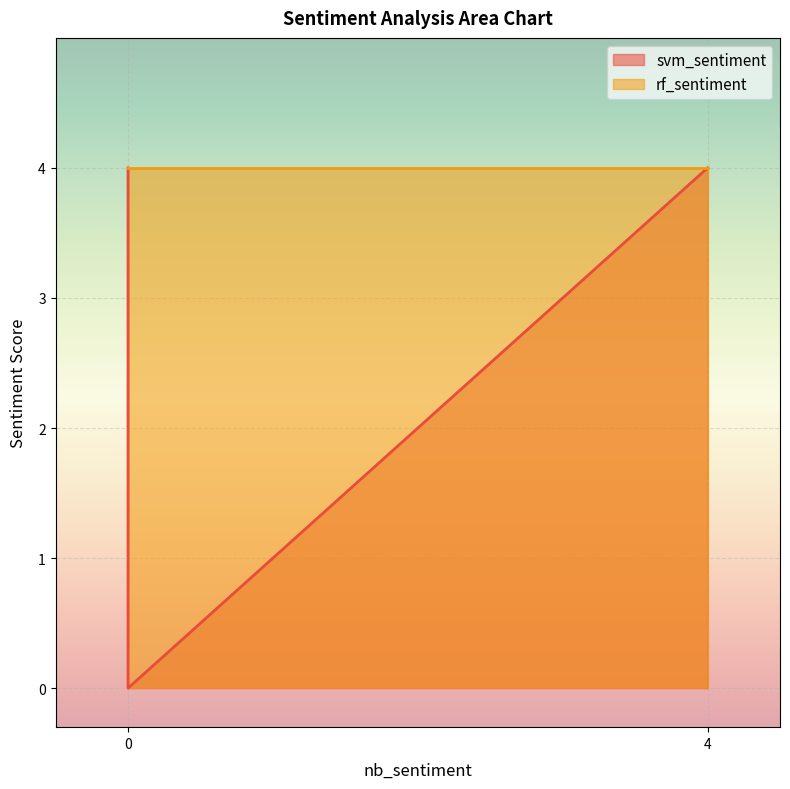

Reading left to right, what are all the values shown in this chart?

svm_sentiment: 4	4	4	4	0	4	0
rf_sentiment: 4	4	4	4	4	4	4